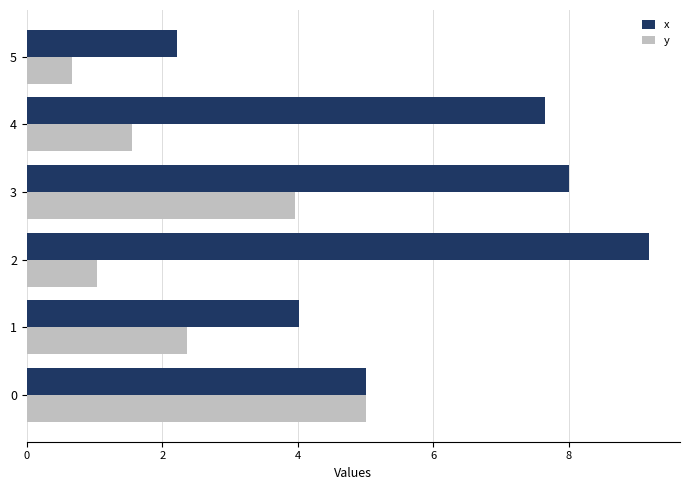

The y series shows 0.2 at 5. True or false?

False